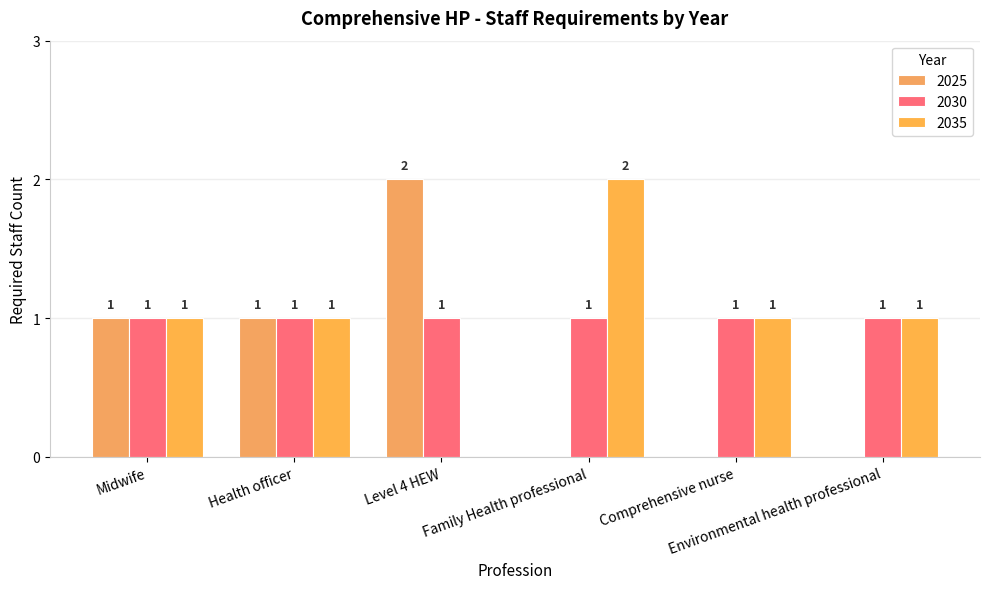

How many values in 2035 are above zero?

5